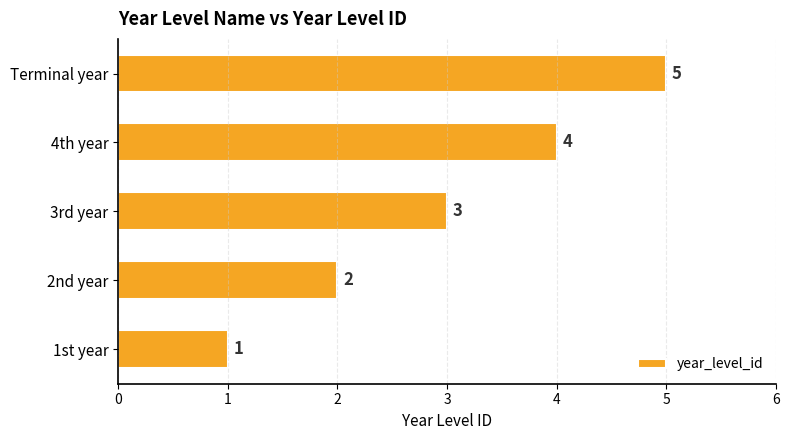

Approximately how many times larger is the value at 1st year compared to 2nd year?

0.5